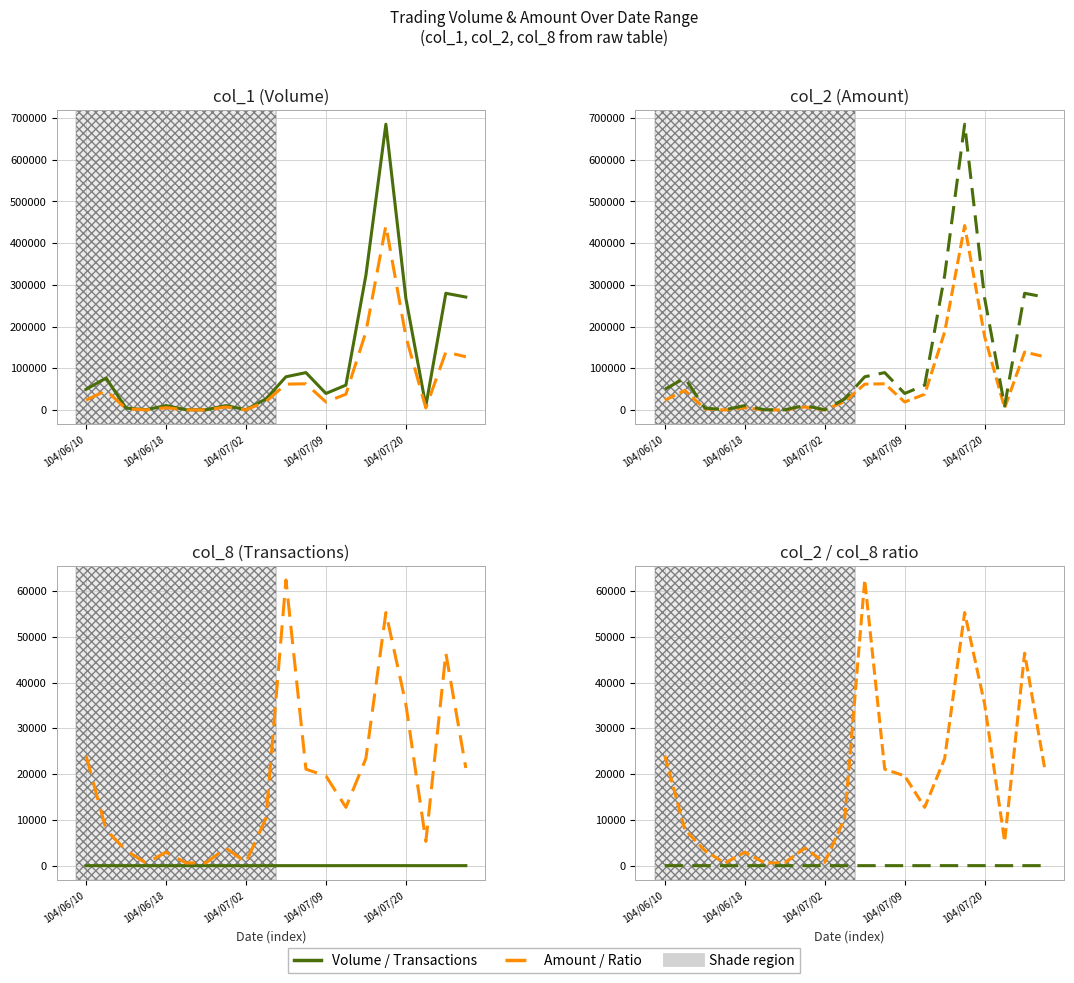

True or false: Transactions (col_8) has more than 1 points higher than both neighbors.

True